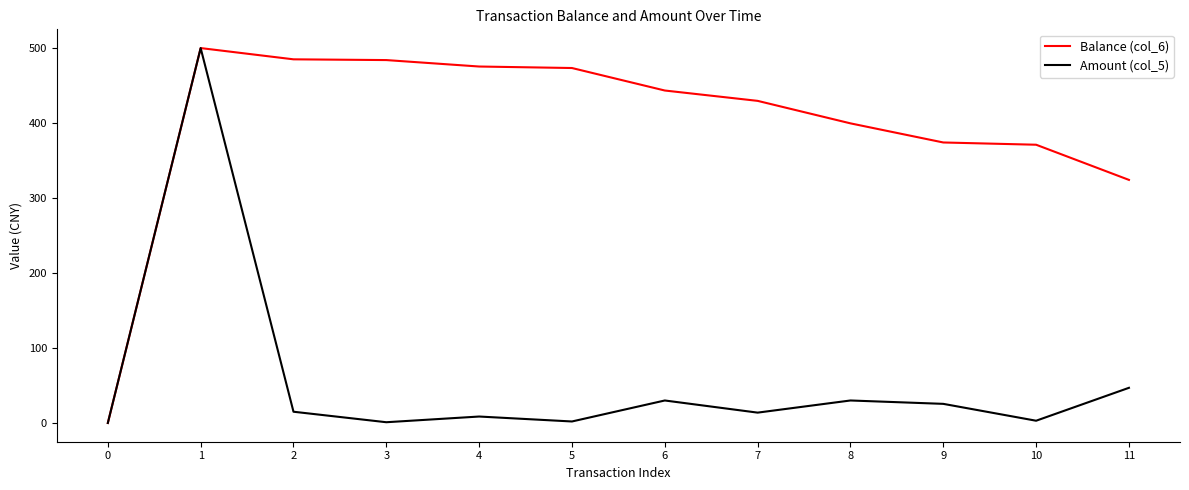

The value of Amount (col_5) at 8 is 30.0. True or false?

True